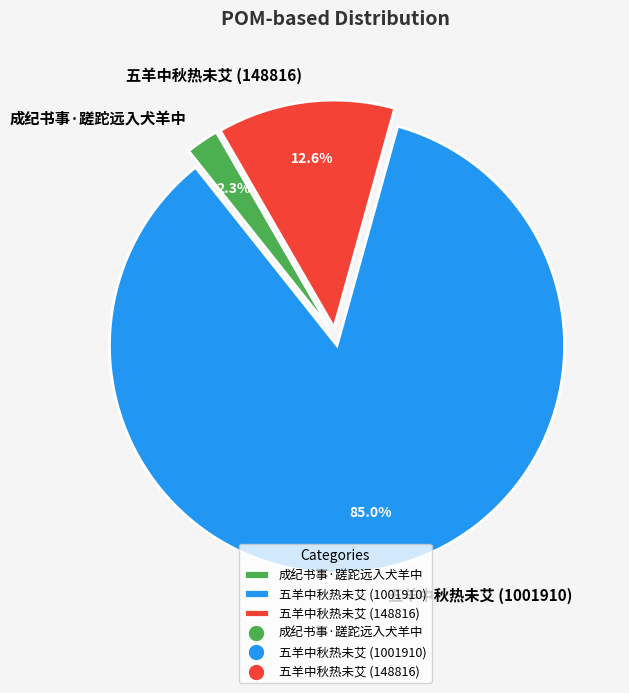

What percentage do 五羊中秋热未艾 (148816) and 五羊中秋热未艾 (1001910) together represent?

97.7%